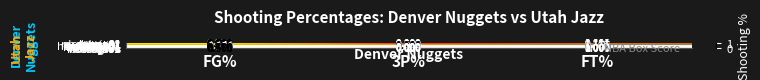

Is the value of malonka01 at 3P% greater than the value of woodsra01 at 3P%?

No